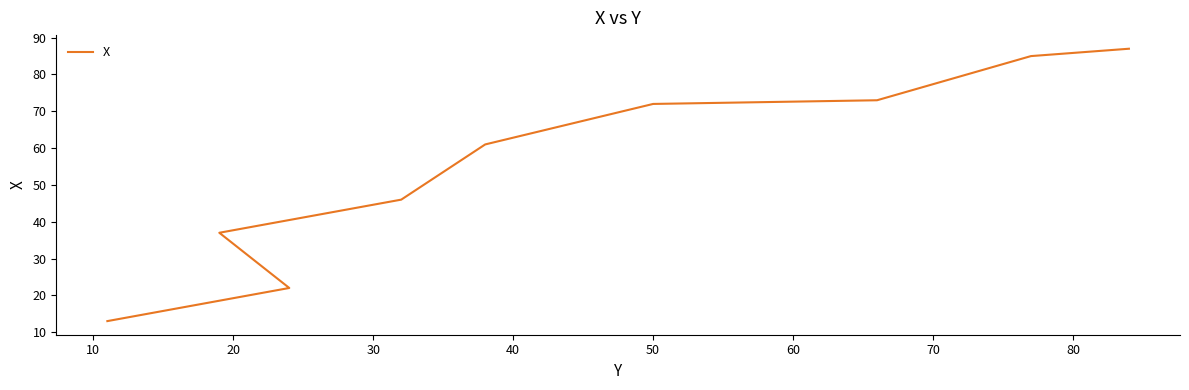

Is it true that the value at 30 is 63?

False